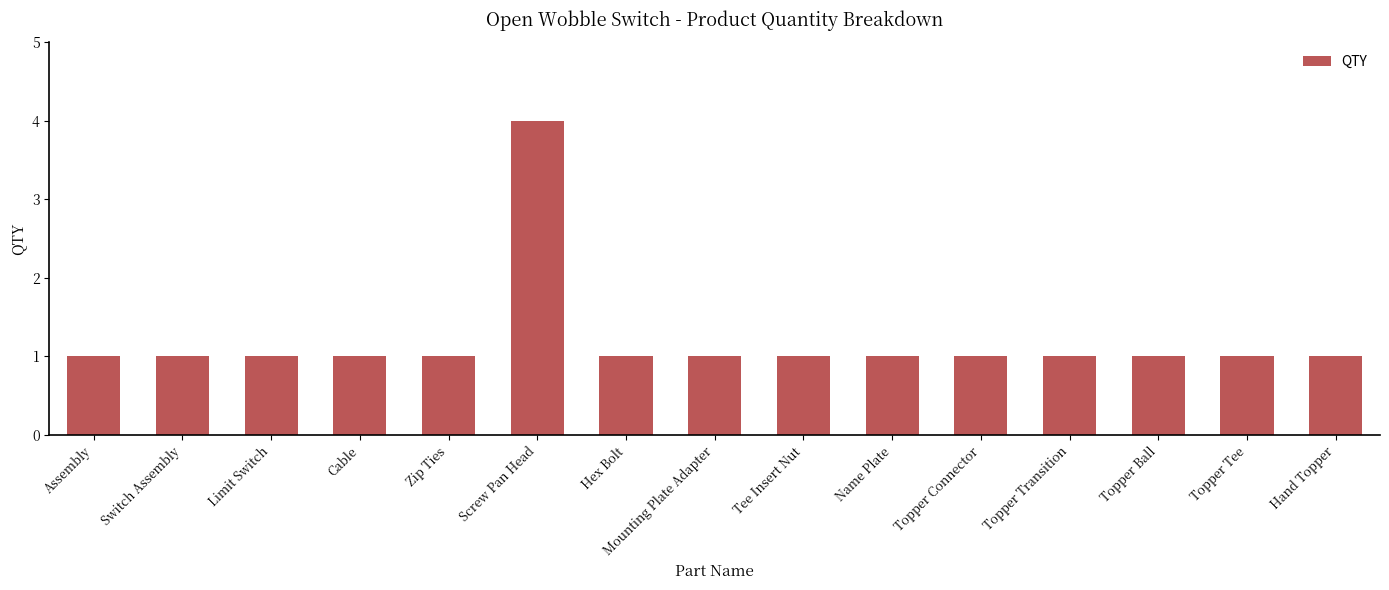

Reading left to right, what are all the values shown in this chart?

Assembly=1	Switch Assembly=1	Limit Switch=1	Cable=1	Zip Ties=1	Screw Pan Head=4	Hex Bolt=1	Mounting Plate Adapter=1	Tee Insert Nut=1	Name Plate=1	Topper Connector=1	Topper Transition=1	Topper Ball=1	Topper Tee=1	Hand Topper=1